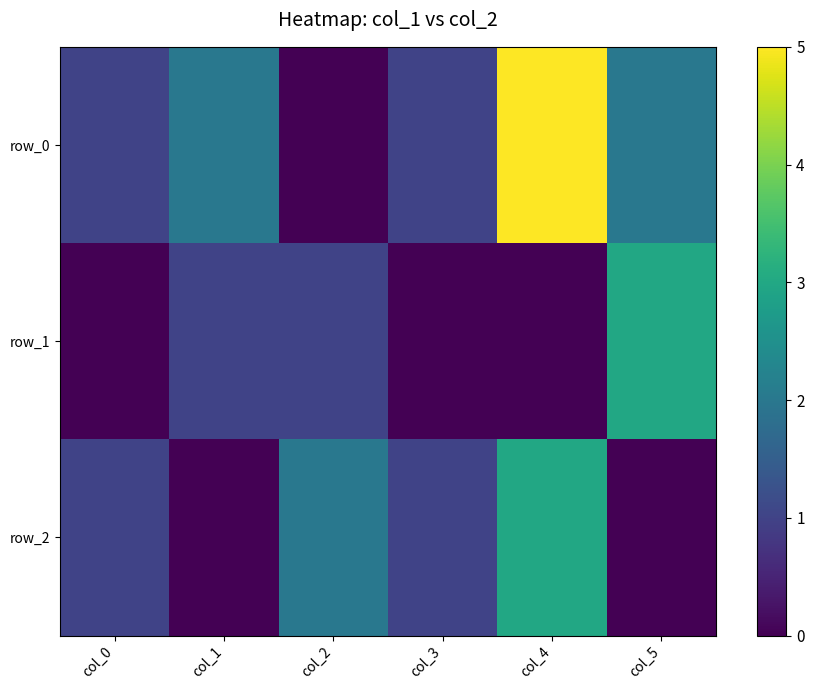

Reading right to left, list all the values displayed in this chart.

row_0: col_5=2	col_4=5	col_3=1	col_2=0	col_1=2	col_0=1
row_1: col_5=3	col_4=0	col_3=0	col_2=1	col_1=1	col_0=0
row_2: col_5=0	col_4=3	col_3=1	col_2=2	col_1=0	col_0=1